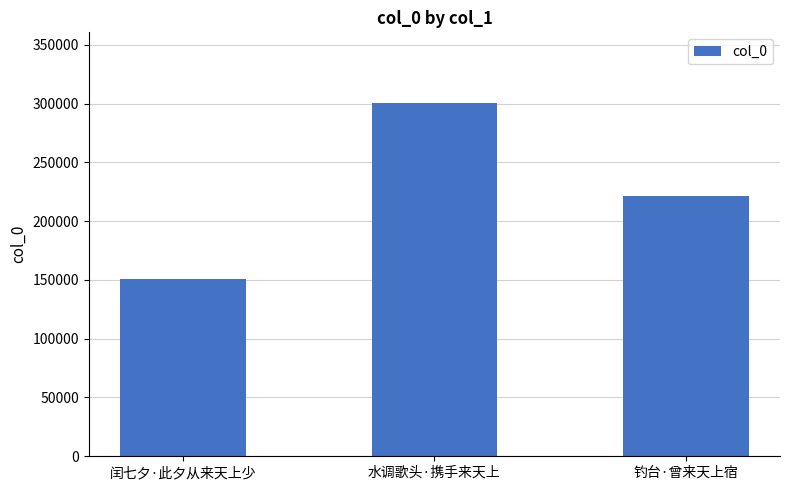

How many values are below 221022?

1